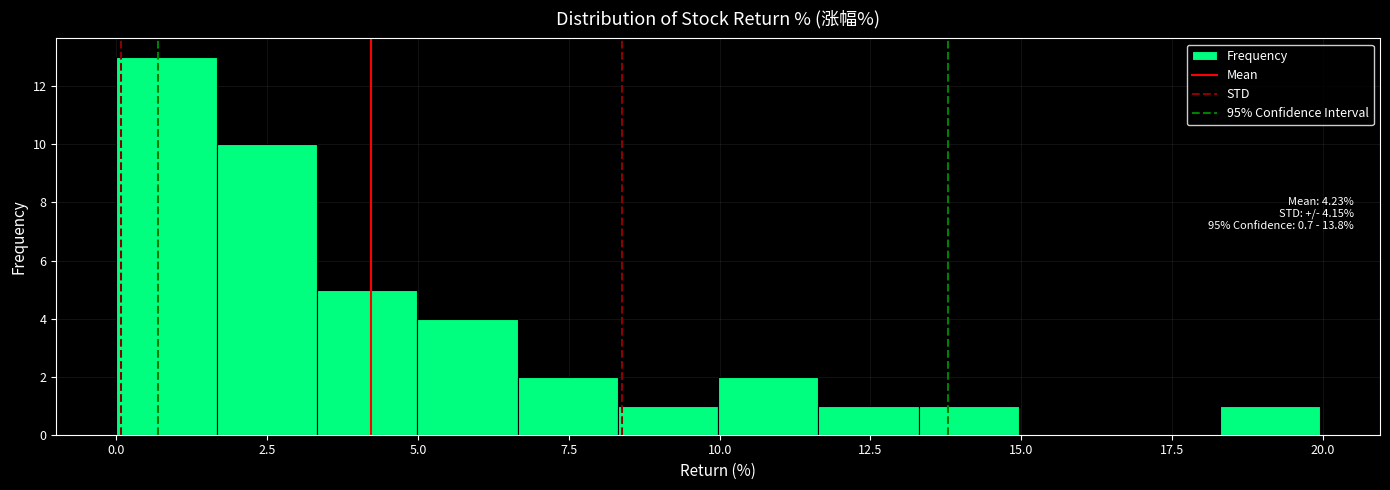

Read against the x-axis, roughly where is the centre of the tallest bar?

1.0